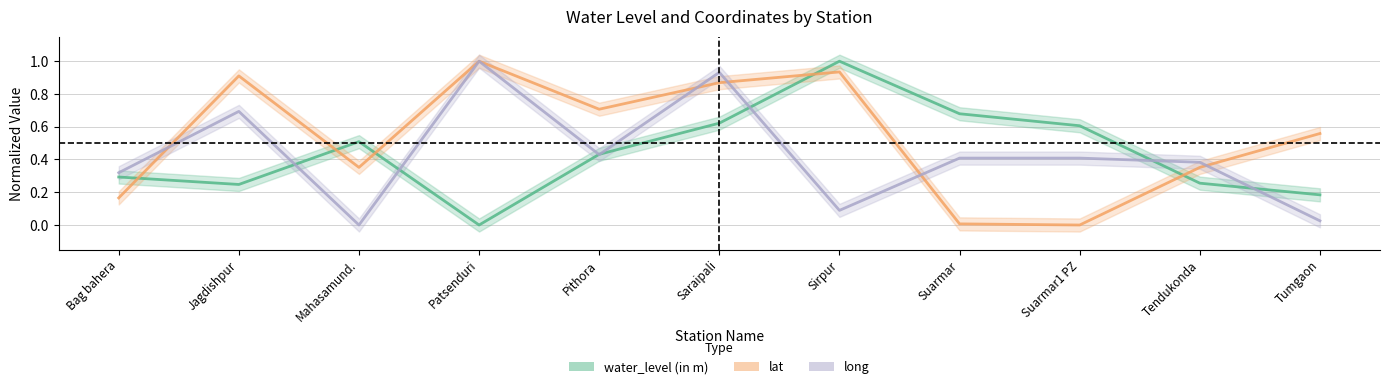

List the labels in order of long value, smallest first.

Mahasamund., Tumgaon, Sirpur, Bag bahera, Tendukonda, Suarmar, Suarmar1 PZ, Pithora, Jagdishpur, Saraipali, Patsenduri